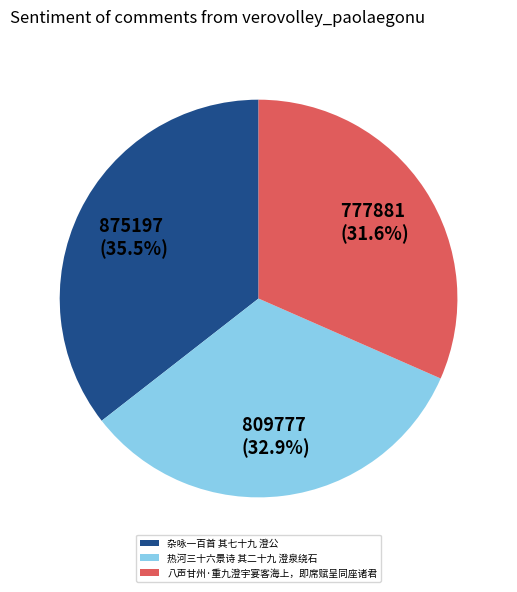

Combined, what portion of the pie is 杂咏一百首 其七十九 澄公 and 热河三十六景诗 其二十九 澄泉绕石?

68.4%